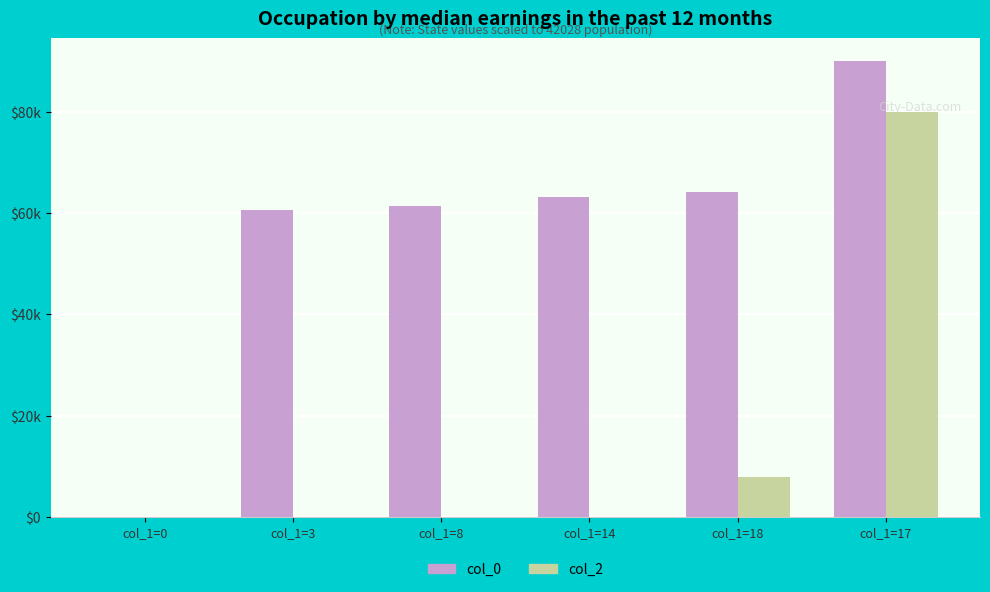

Are the bars grouped side by side (vs. stacked)?

Yes